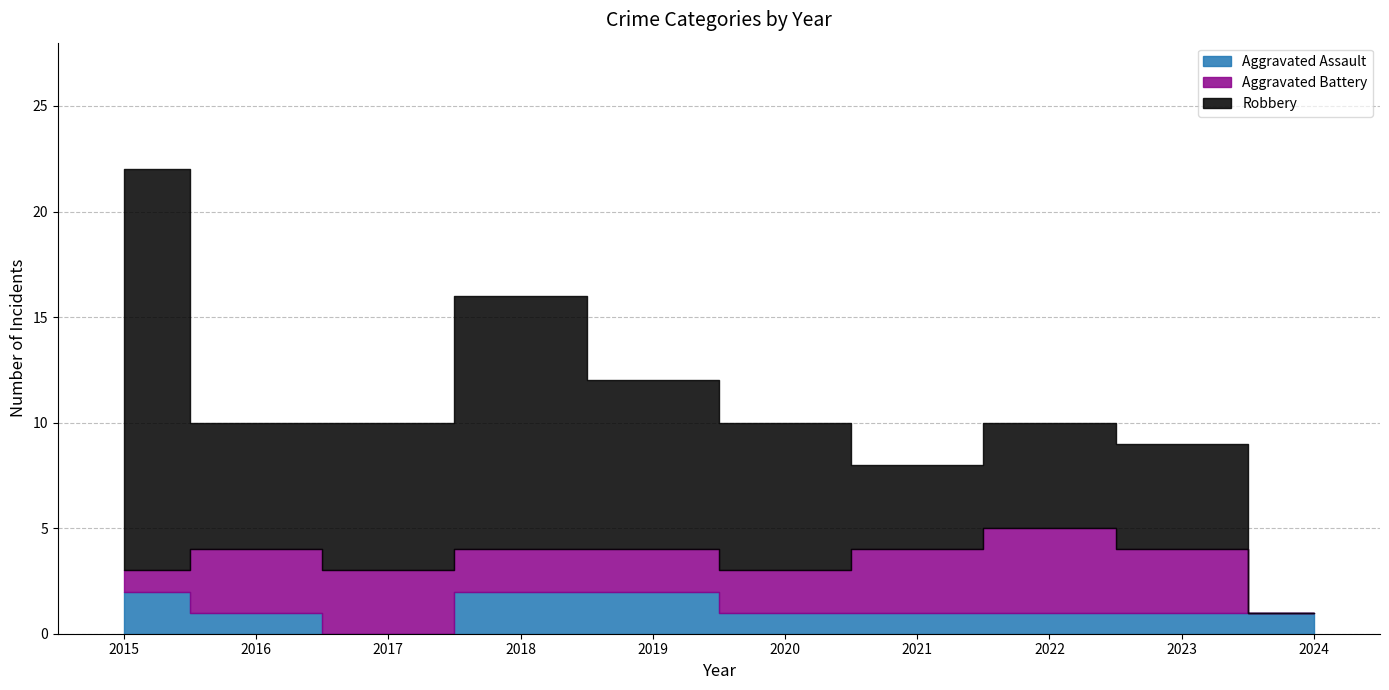

How many lines are shown in the chart?

3